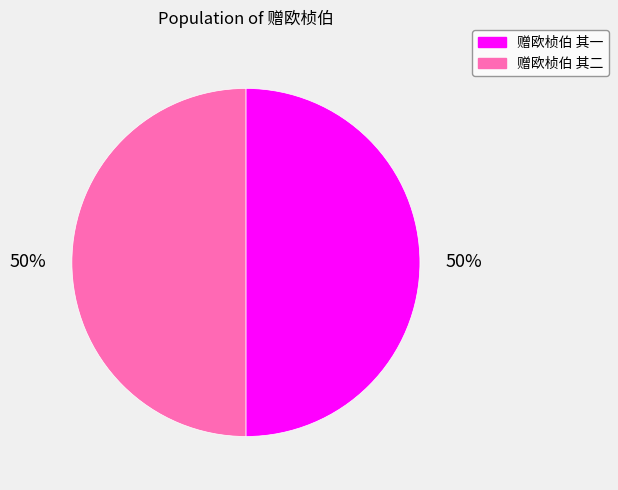

Do 赠欧桢伯 其一 and 赠欧桢伯 其二 together represent more than half of the pie?

Yes